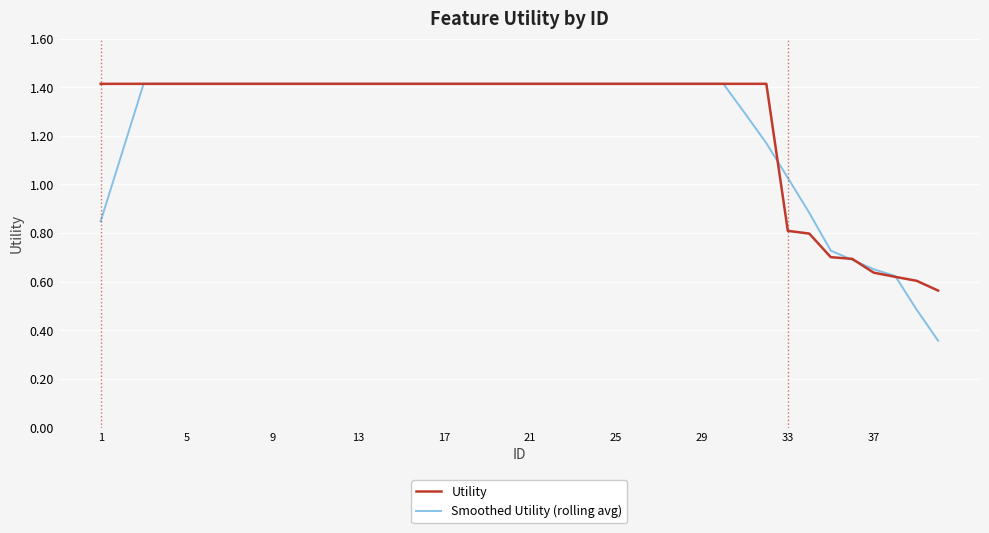

Which series has the largest range (max minus min)?

Smoothed Utility (rolling avg)